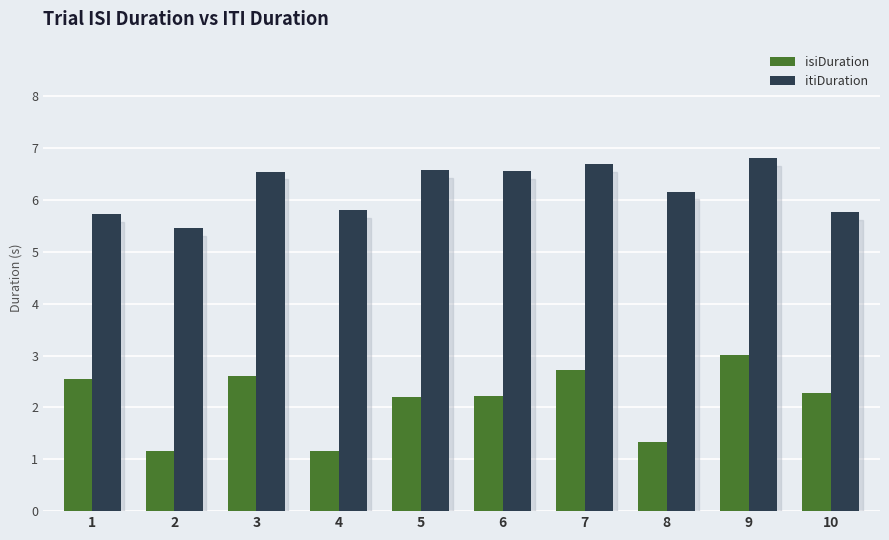

What is the sum of the isiDuration values at 8 and 3?

3.9